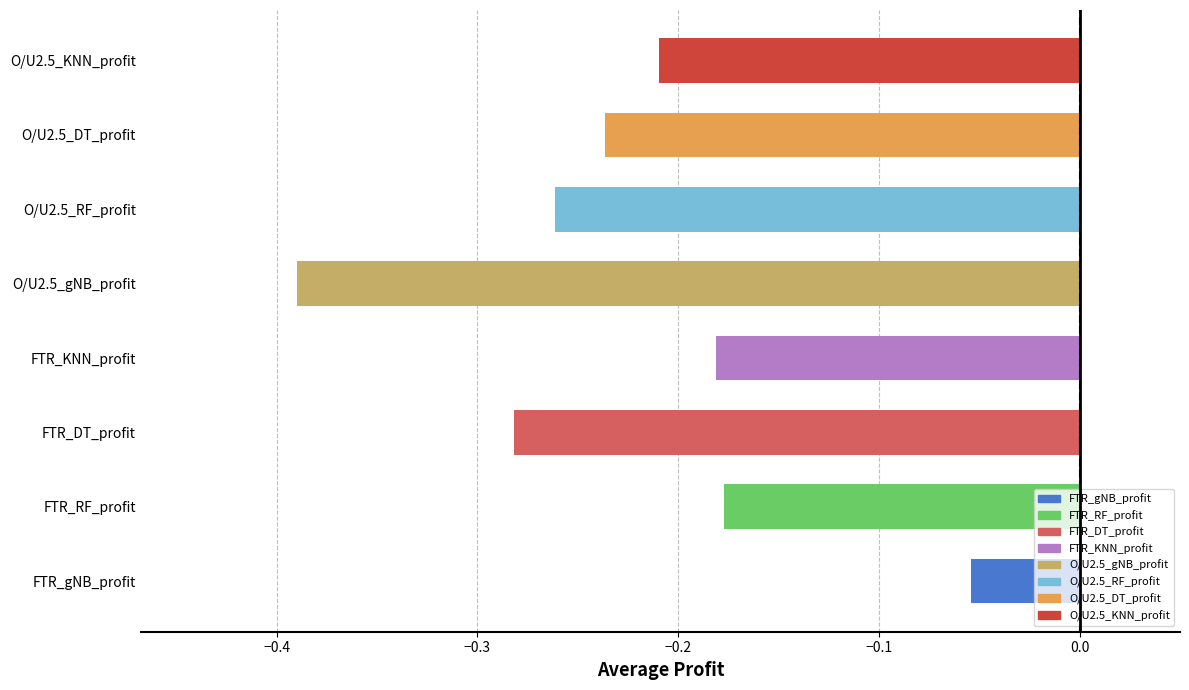

What is the difference between the maximum and minimum values?

0.3